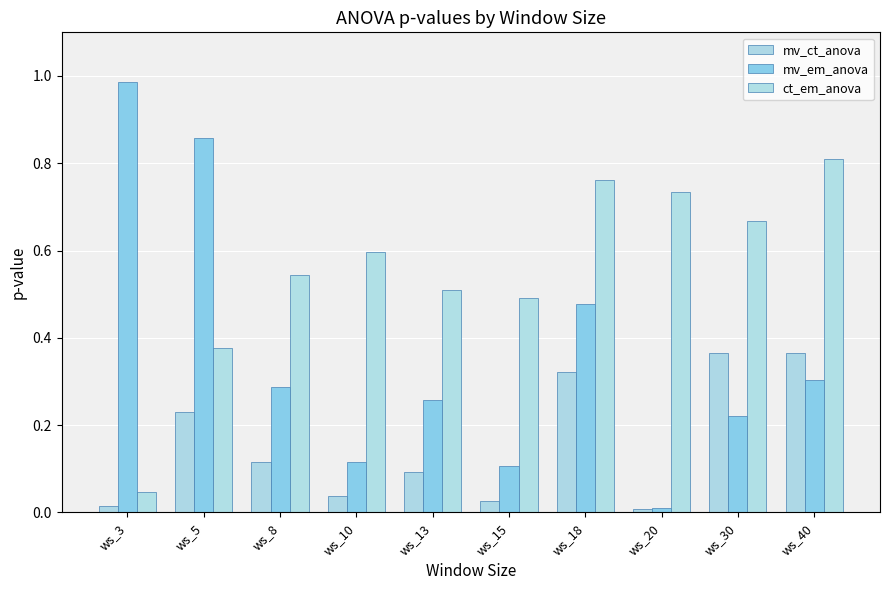

Rank the categories by mv_em_anova value from highest to lowest.

ws_3, ws_5, ws_18, ws_40, ws_8, ws_13, ws_30, ws_10, ws_15, ws_20